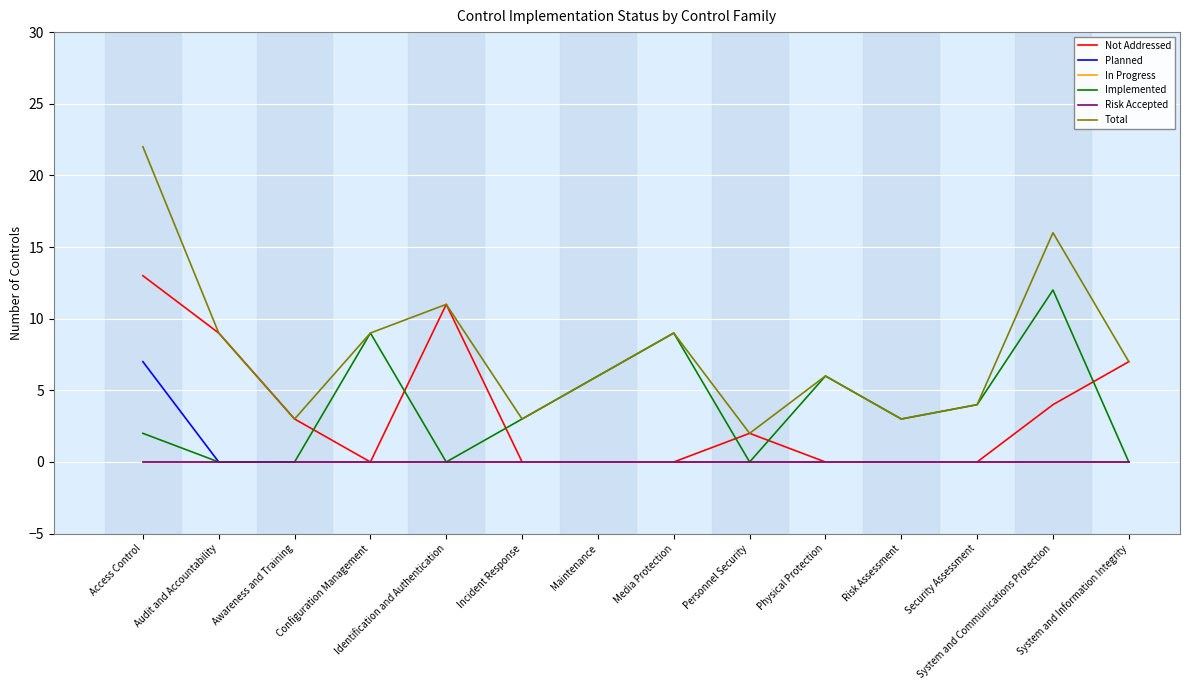

What is the sum of all Not Addressed values?

49